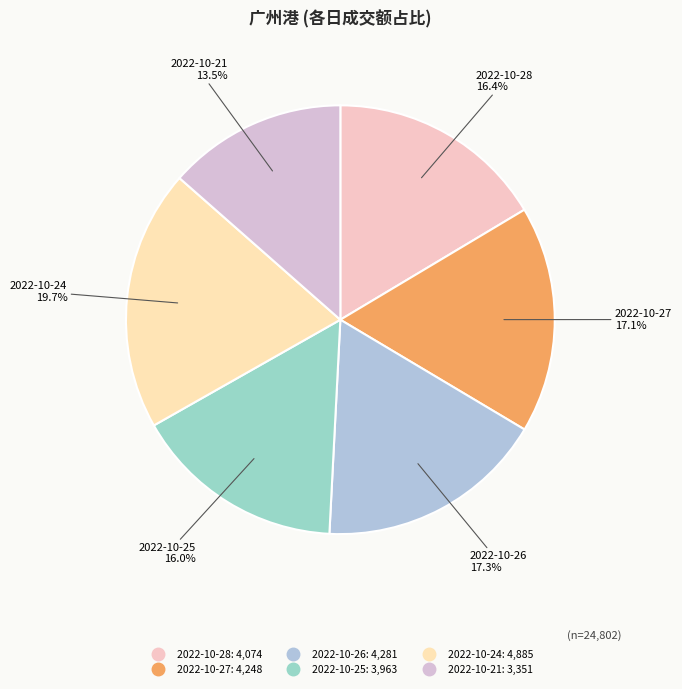

Is there any slice that represents more than half of the pie?

No